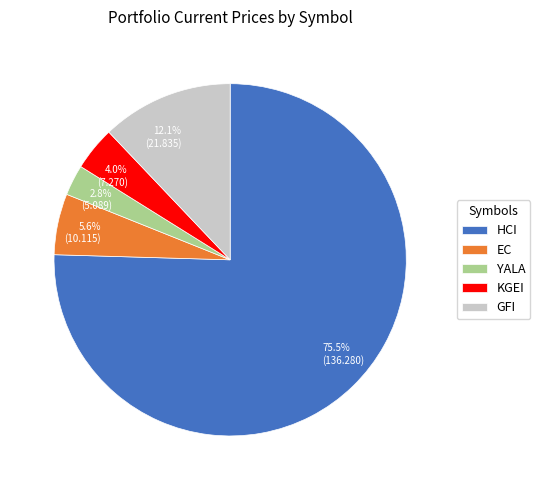

Which slice is the largest?

HCI